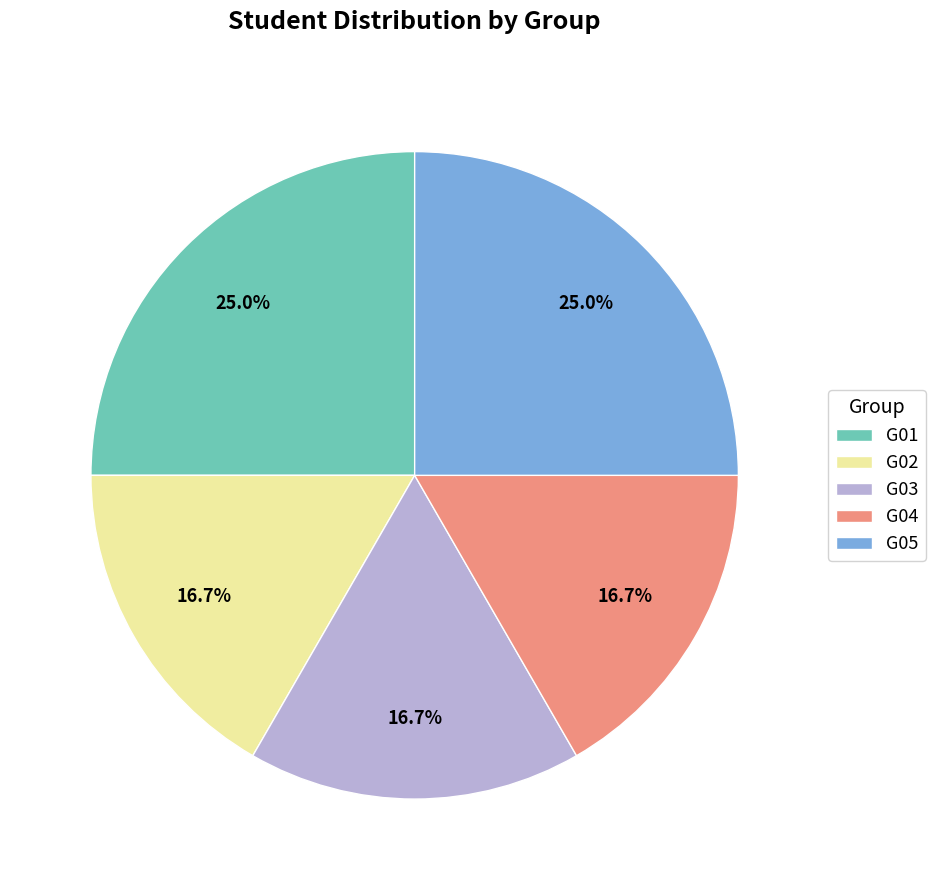

Is it true that G05 is 17% of the pie?

False